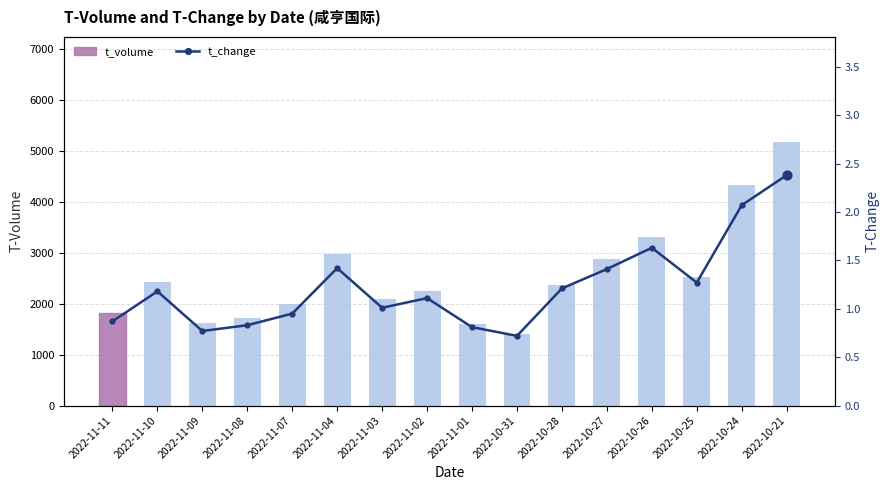

What are all the series names shown in the legend?

t_volume, t_change